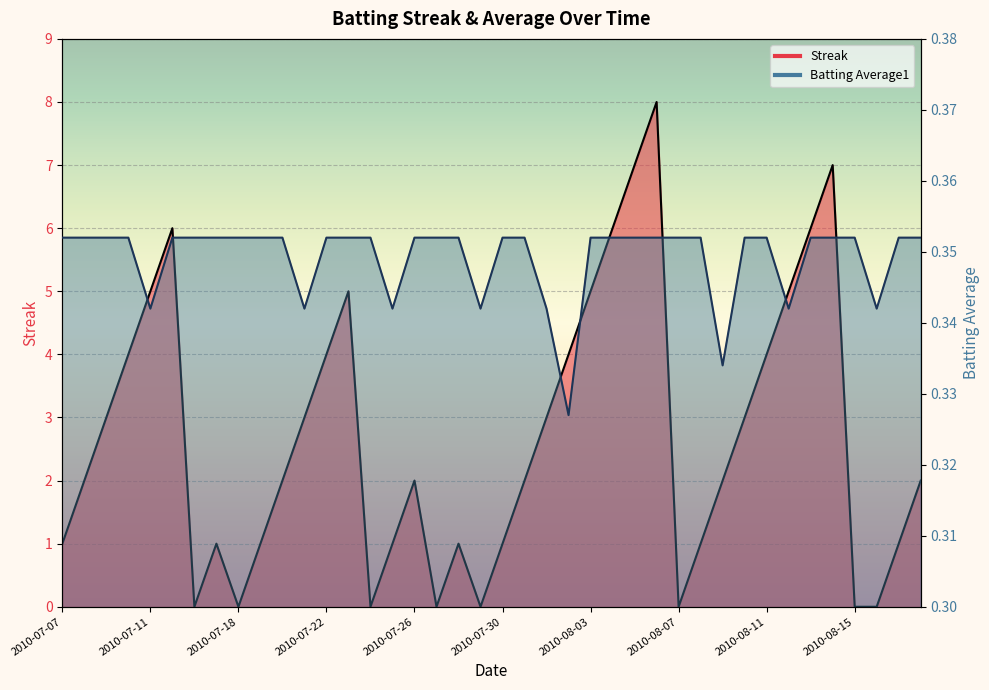

Which series changed the most between 2010-07-27 and 2010-08-06?

Streak